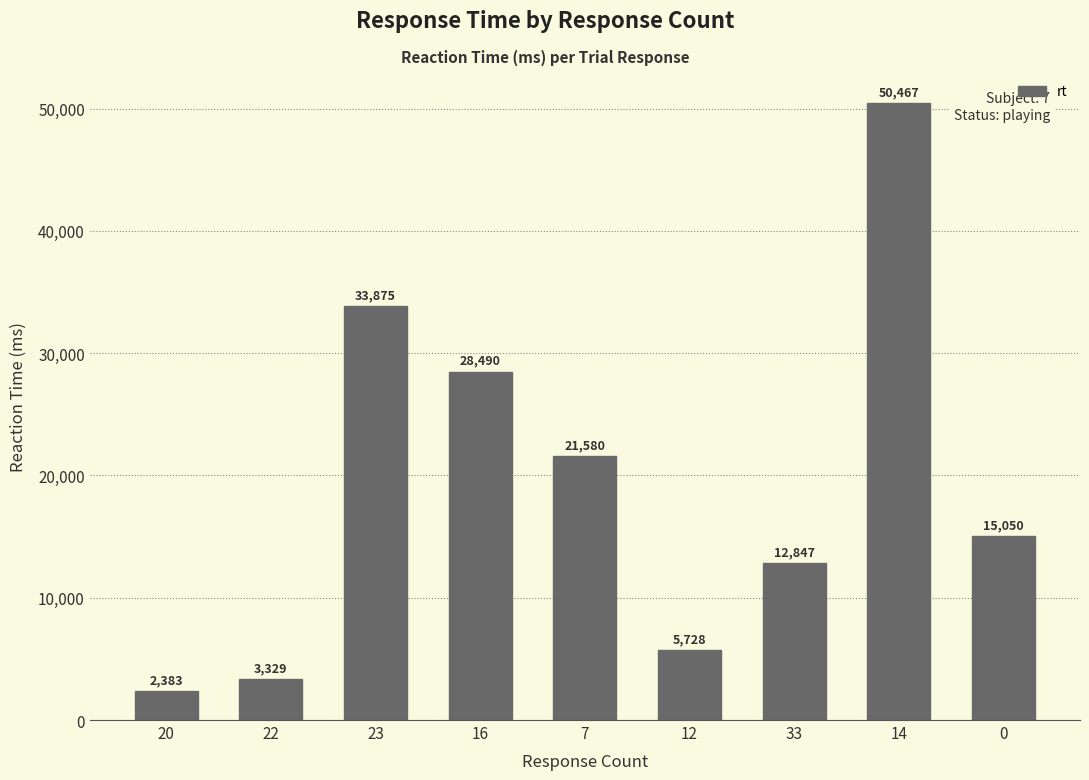

How many series are shown in this chart?

1